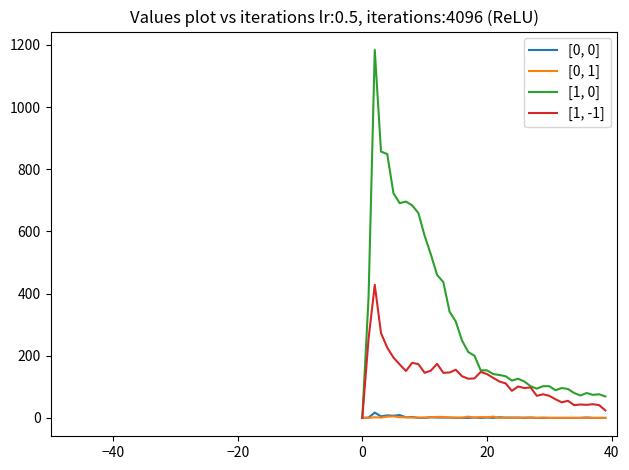

What is the average value of the [1, -1] series?

125